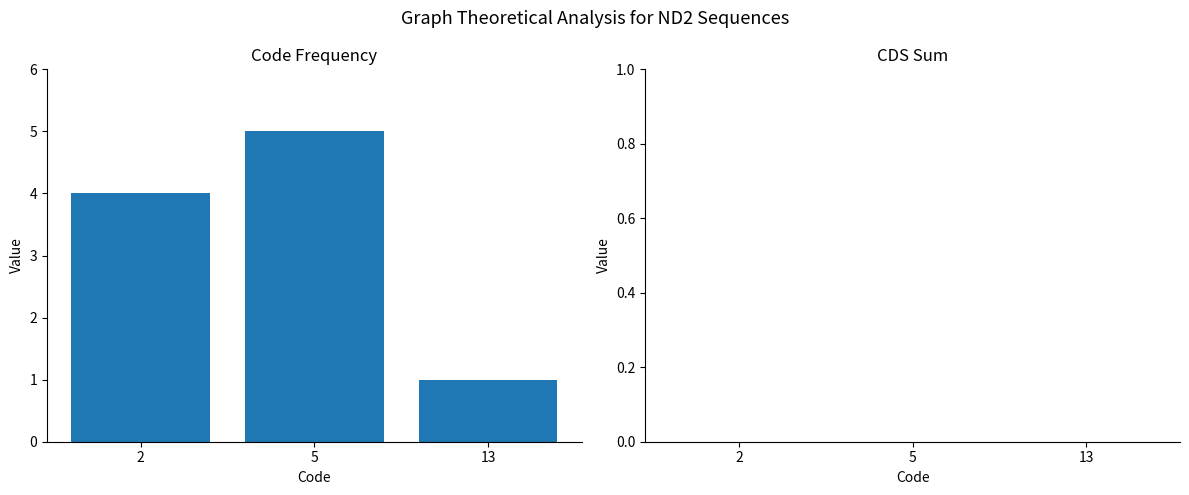

What is the sum of all values?

10